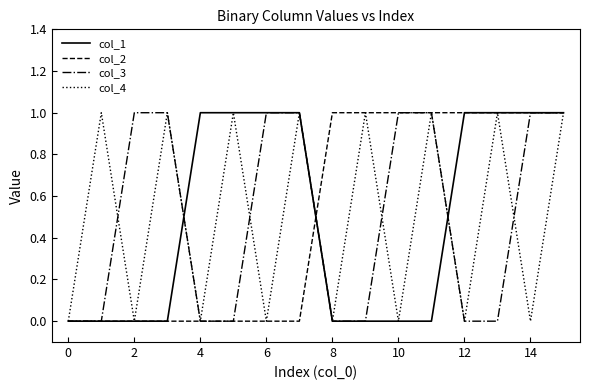

Does the chart have visible grid lines?

No